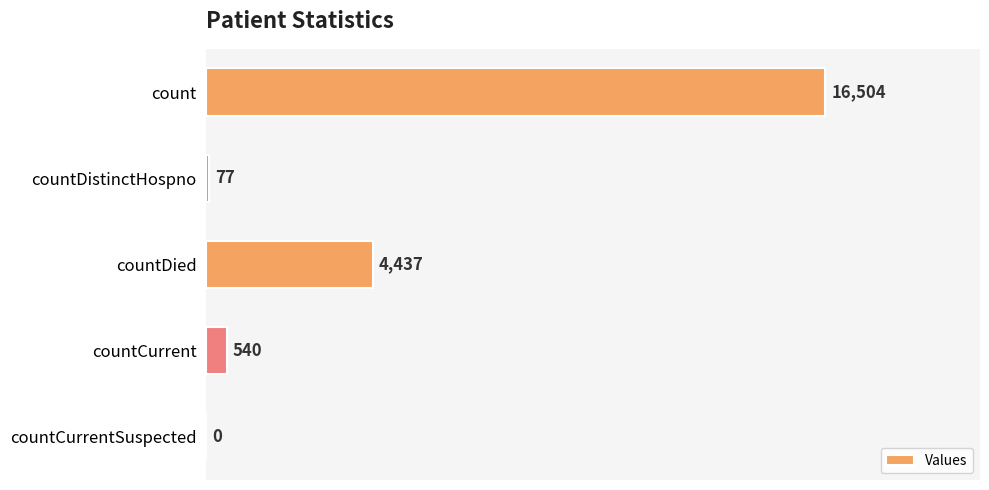

Between countDied and countCurrentSuspected, which is larger?

countDied